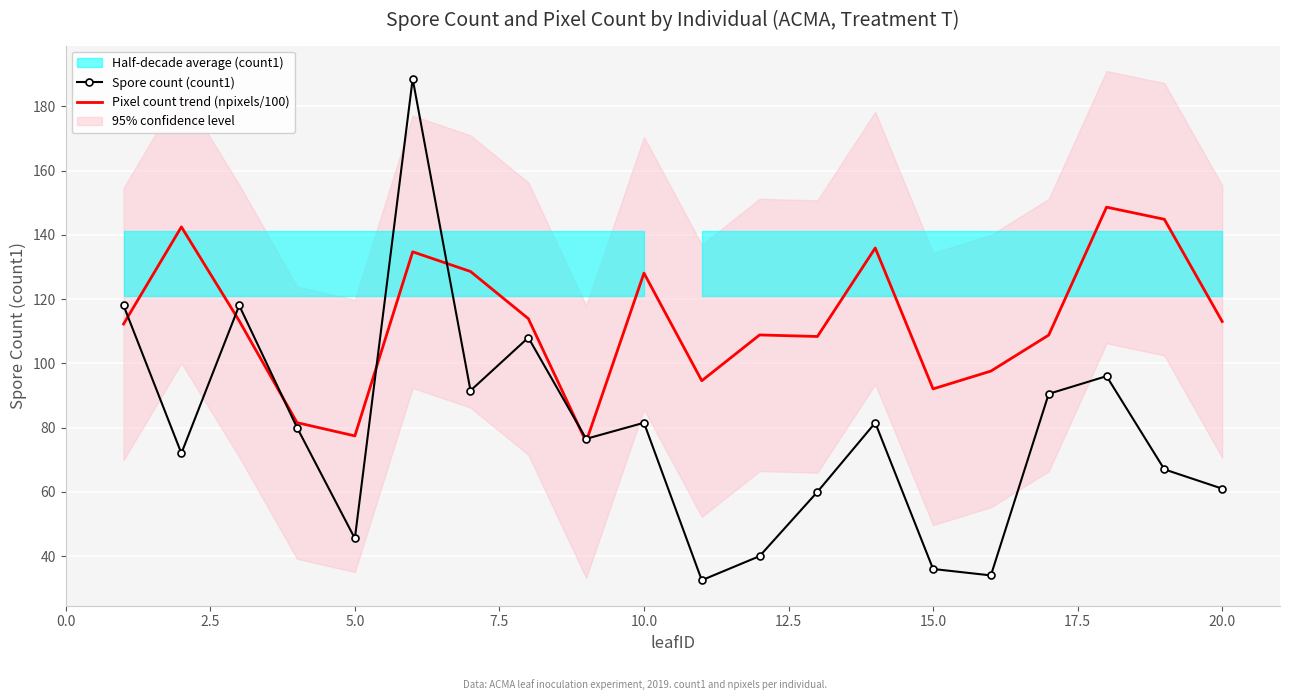

What is the maximum value for Spore count (count1)?

188.5